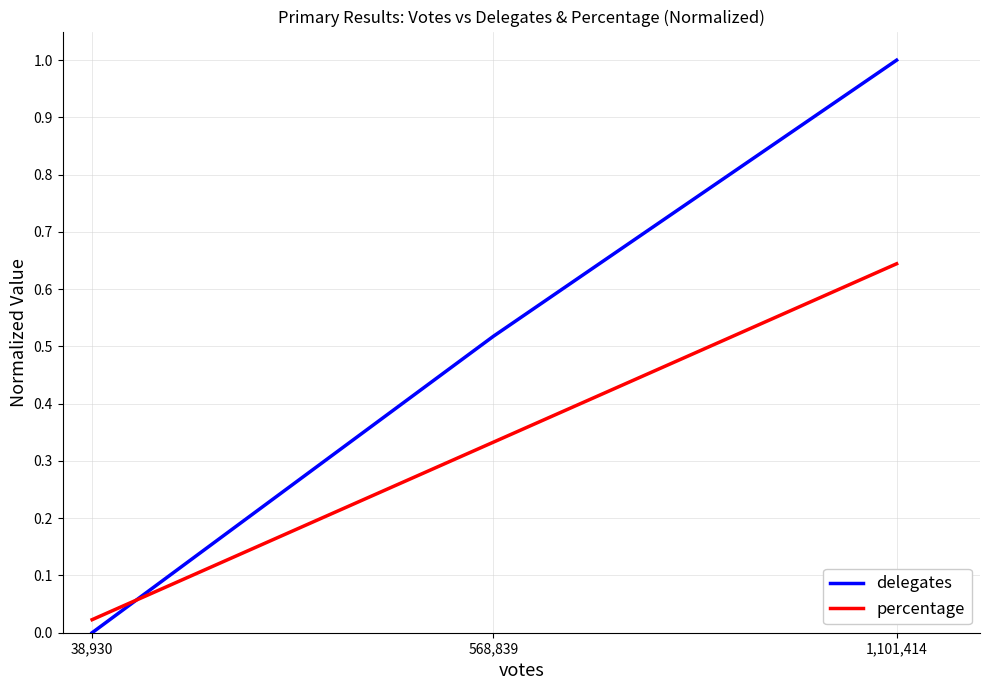

At how many categories does at least one series exceed 0?

3